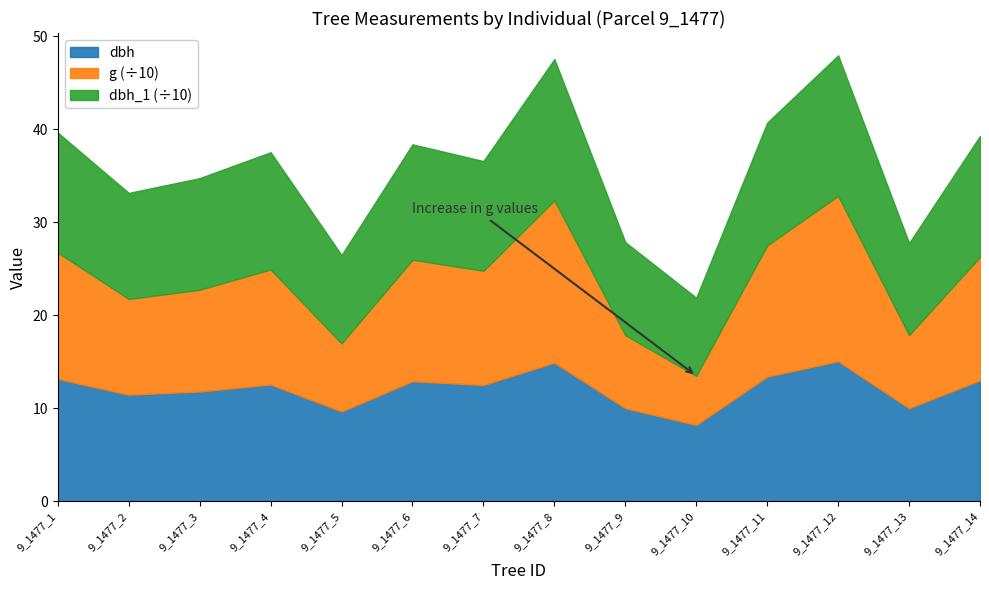

How many interior local peaks does the g series have?

4